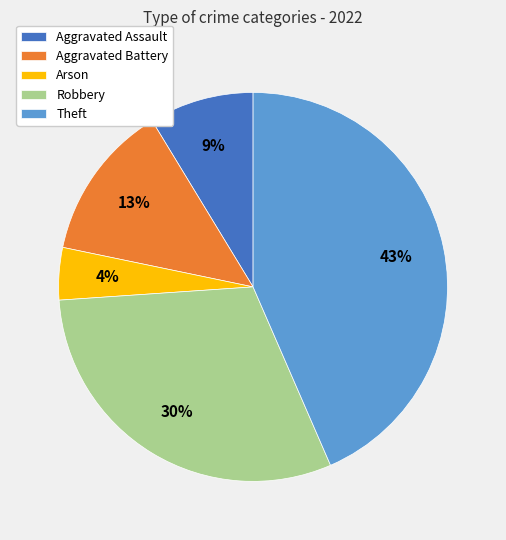

Does Theft represent more than half of the total?

No